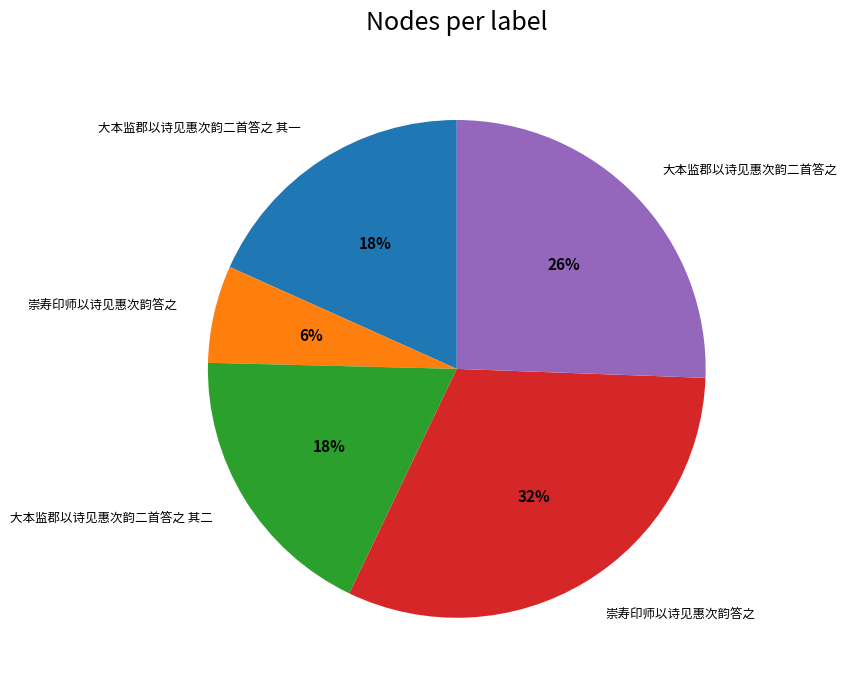

Is there any slice that represents more than half of the pie?

No